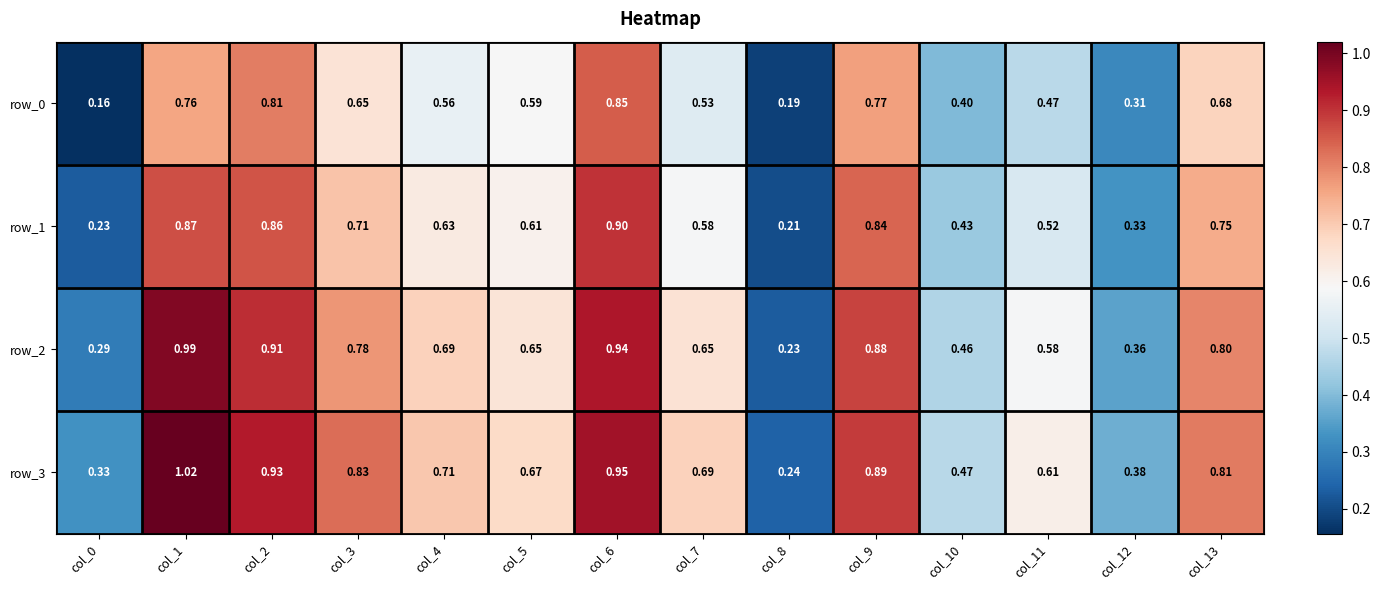

Which series has the largest total across all categories?

row_3